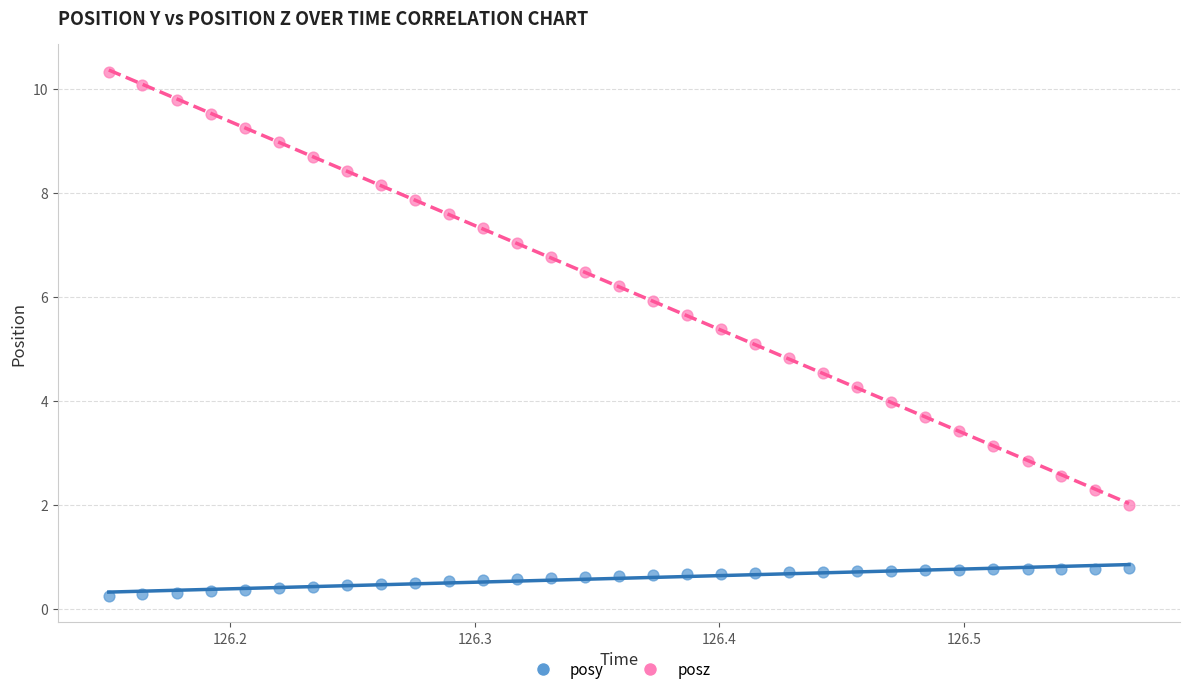

Which series has the largest Y range (max minus min)?

posz